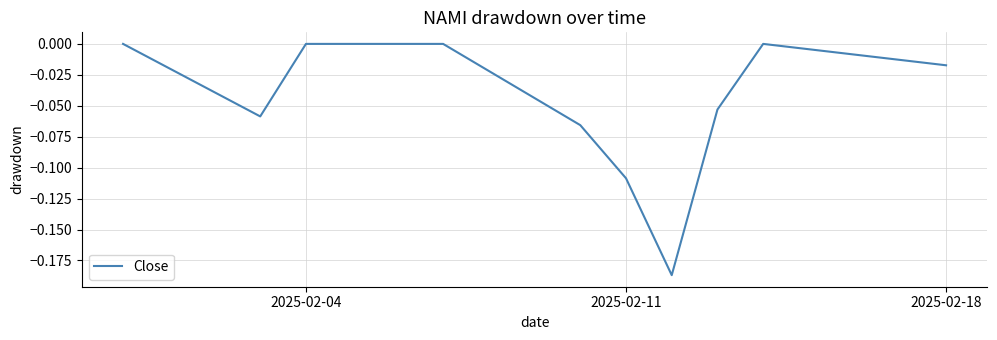

Does the chart have visible grid lines?

Yes